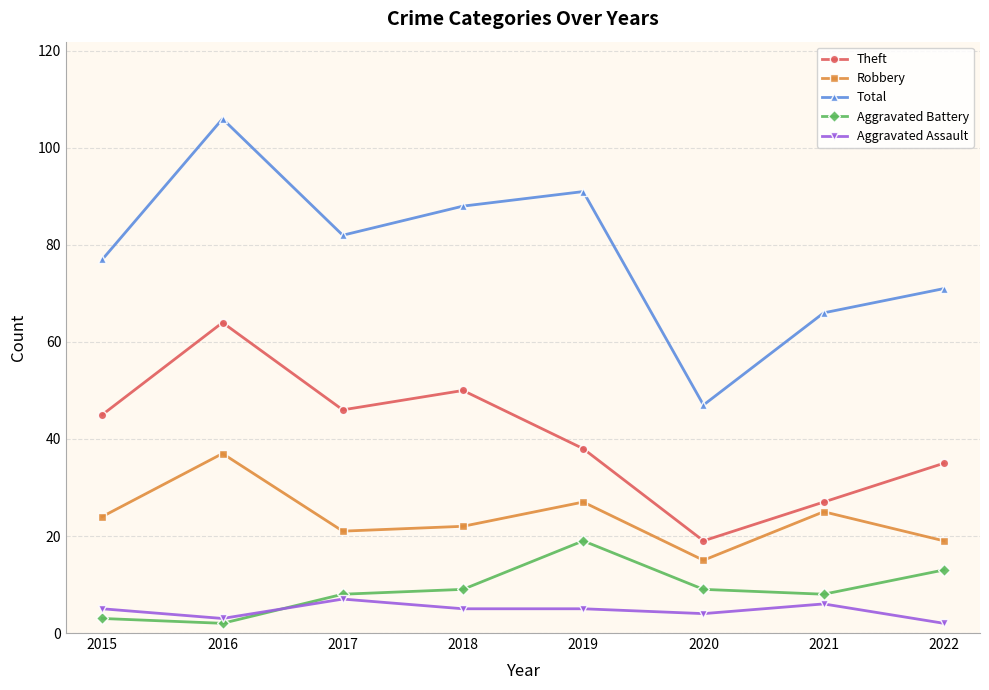

Is the value of Total at 2018 greater than the value of Aggravated Battery at 2018?

Yes